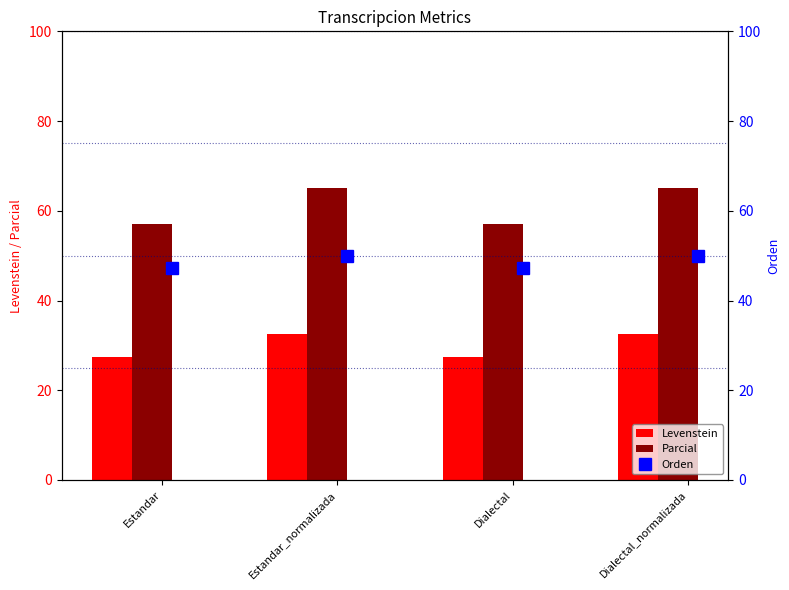

What is the minimum value for Parcial?

57.1